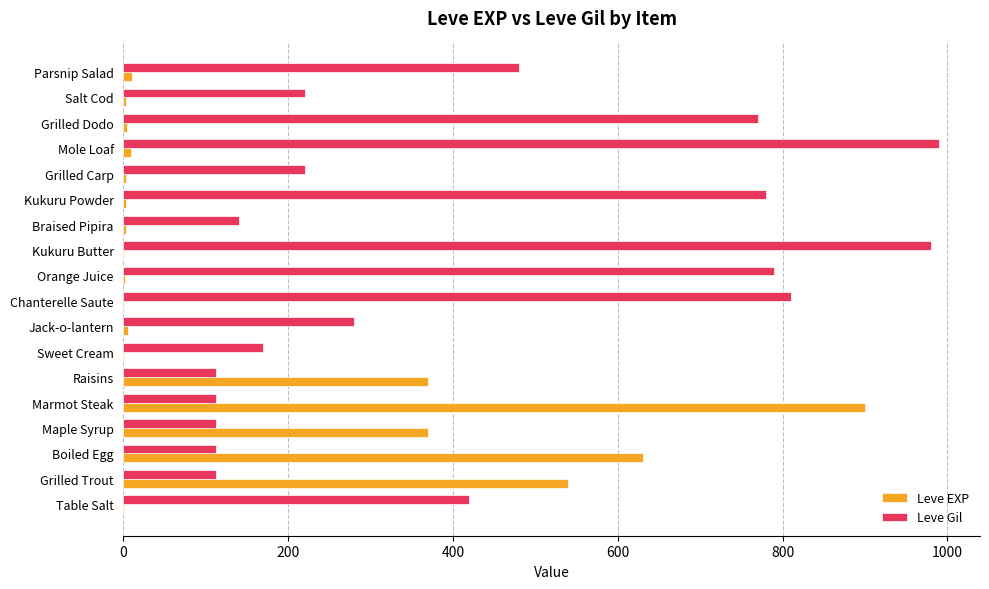

Which series changed the most between Grilled Trout and Grilled Dodo?

Leve Gil